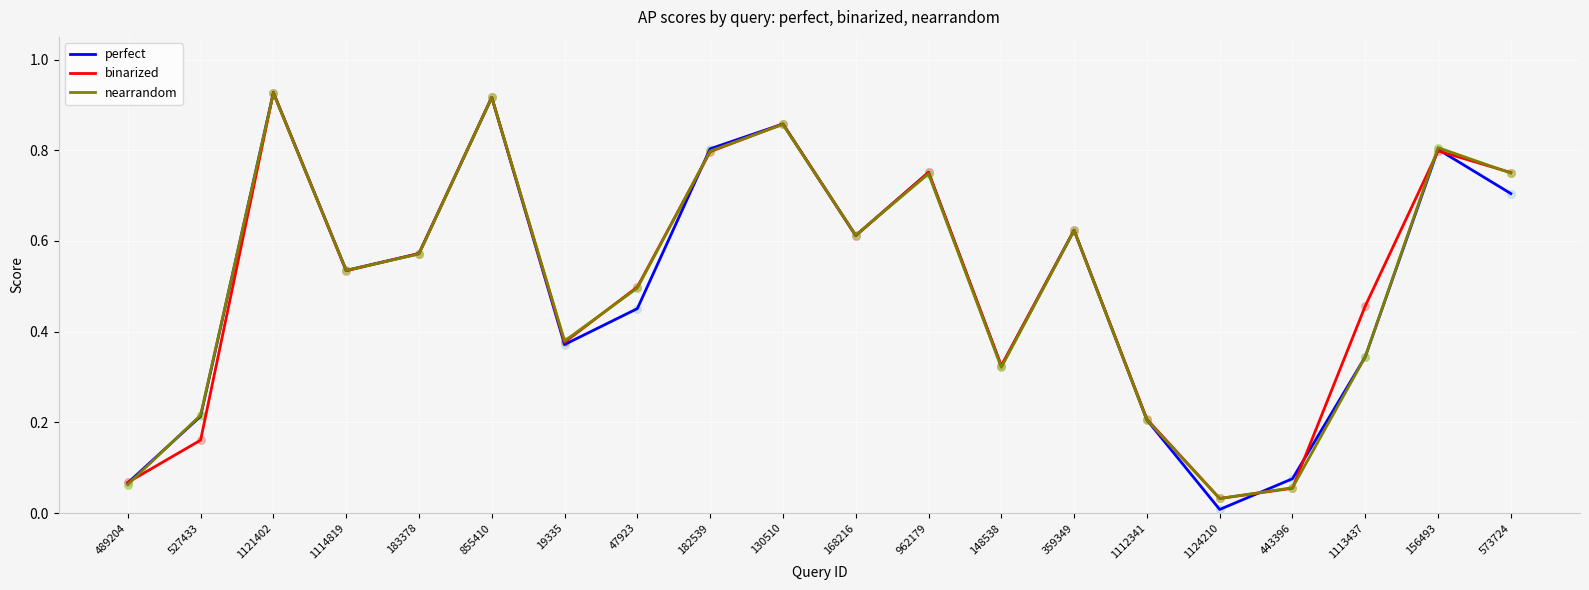

Is the value of binarized at 443396 greater than the value of perfect at 156493?

No